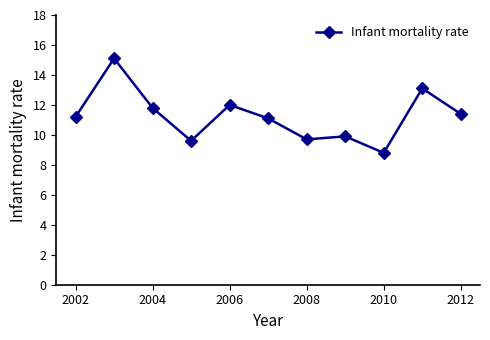

Does the chart have visible grid lines?

No